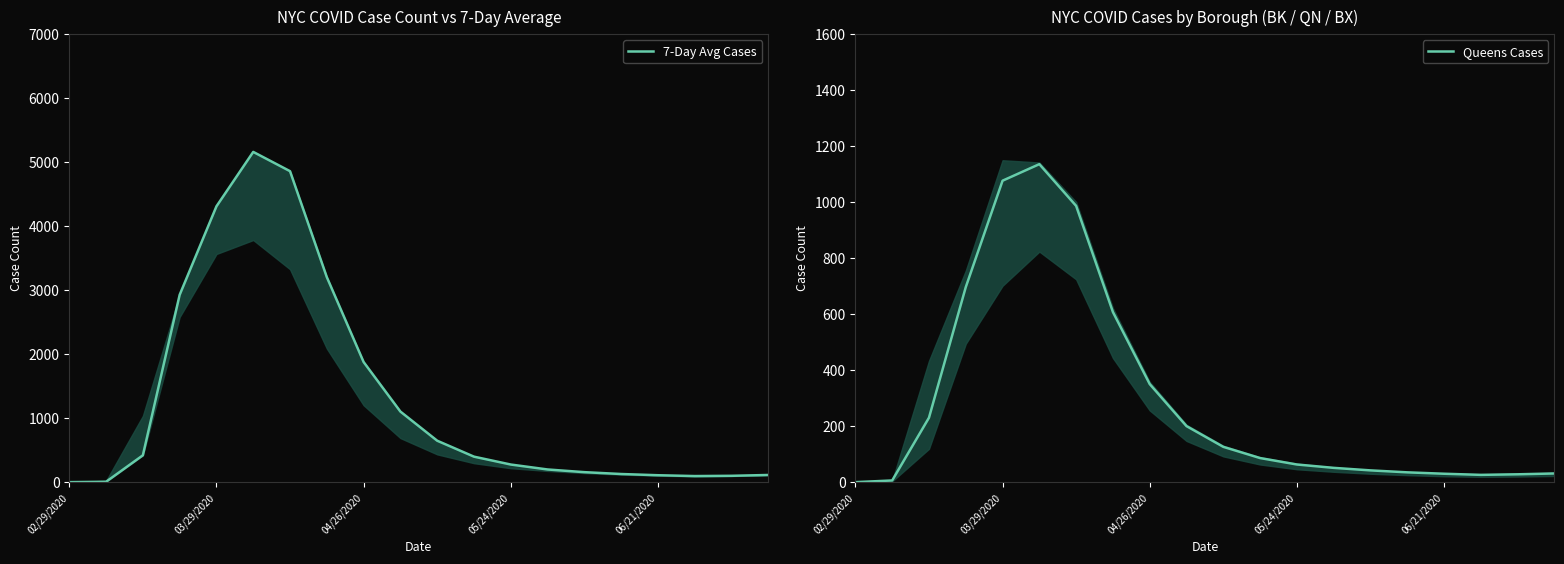

What is the value of the Queens Cases point at the 5th from the left?

1076